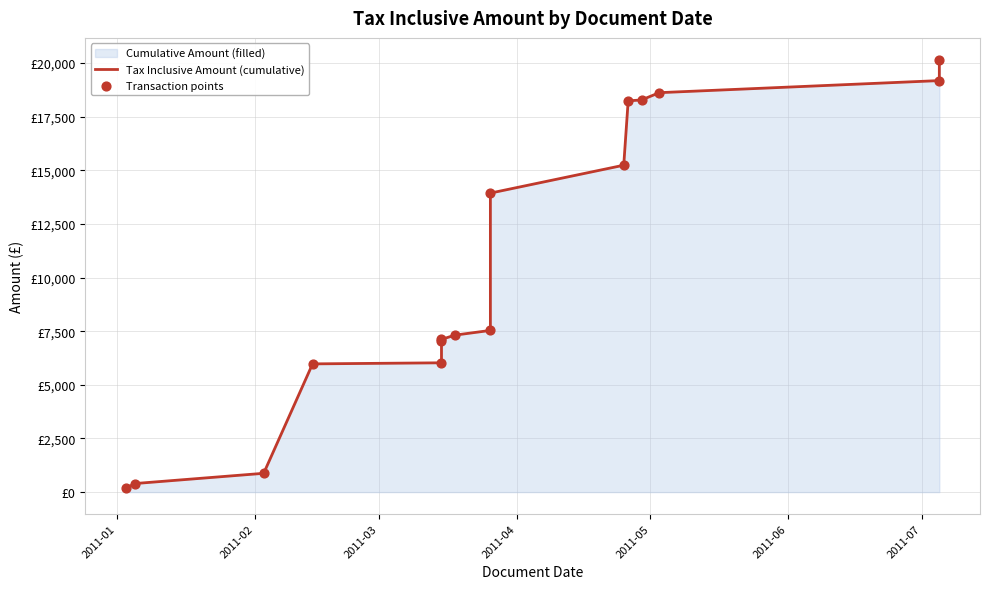

Which series reaches the maximum Y coordinate?

Tax Inclusive Amount (cumulative)